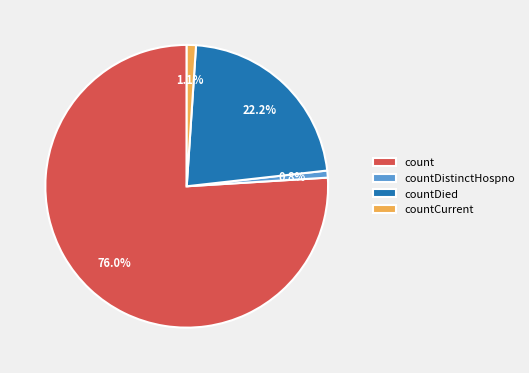

Is it true that countCurrent is 1% of the pie?

True